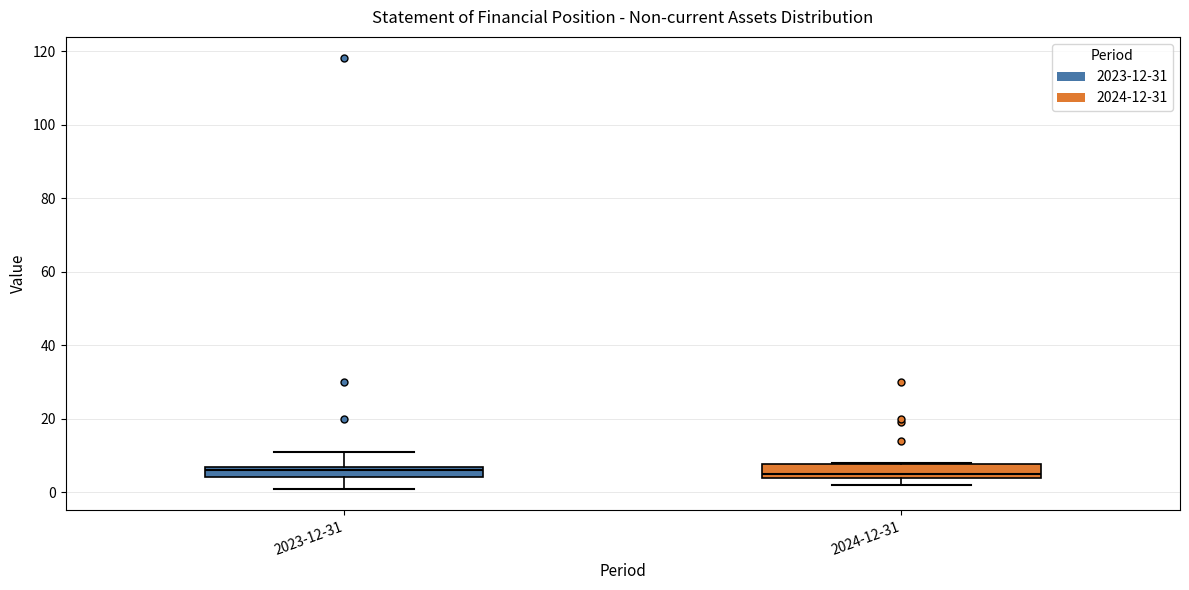

Where is the upper edge of the box for 2024-12-31 on the y-axis? The values are not printed on the chart, so give them approximately, as read against the axis.

8